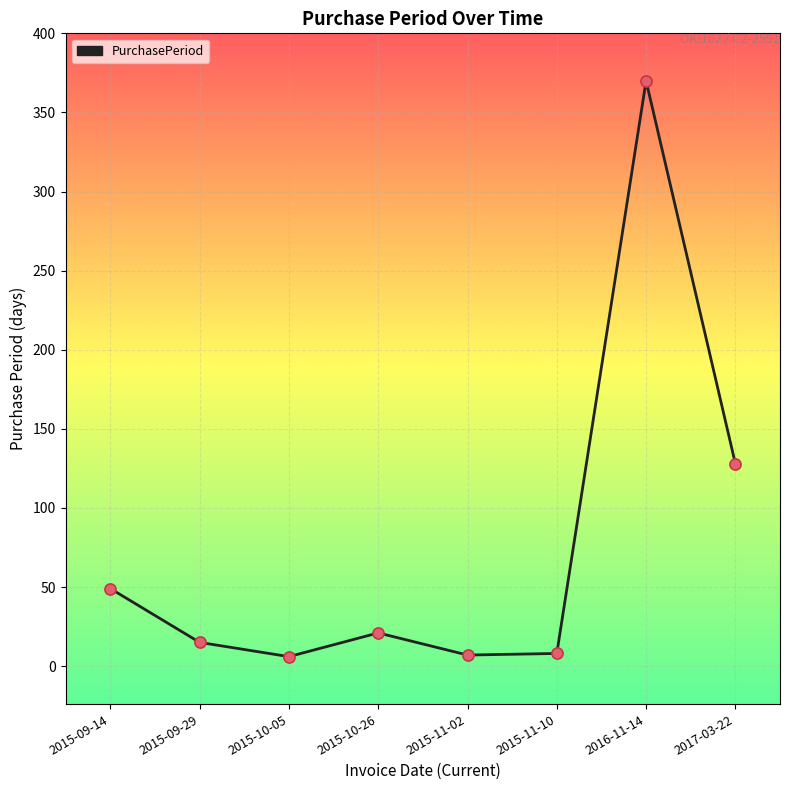

What is the ratio of the value at 2015-11-02 to the value at 2015-09-14?

0.1